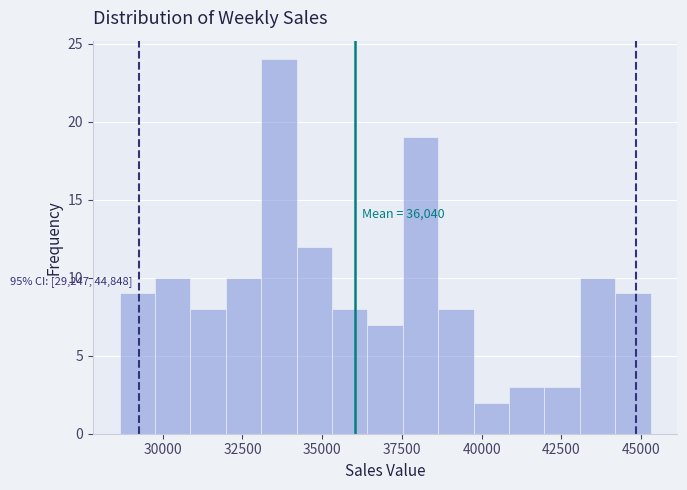

Around what value on the x-axis is the tallest bar? Give the approximate position of its centre, as read against the axis.

33500